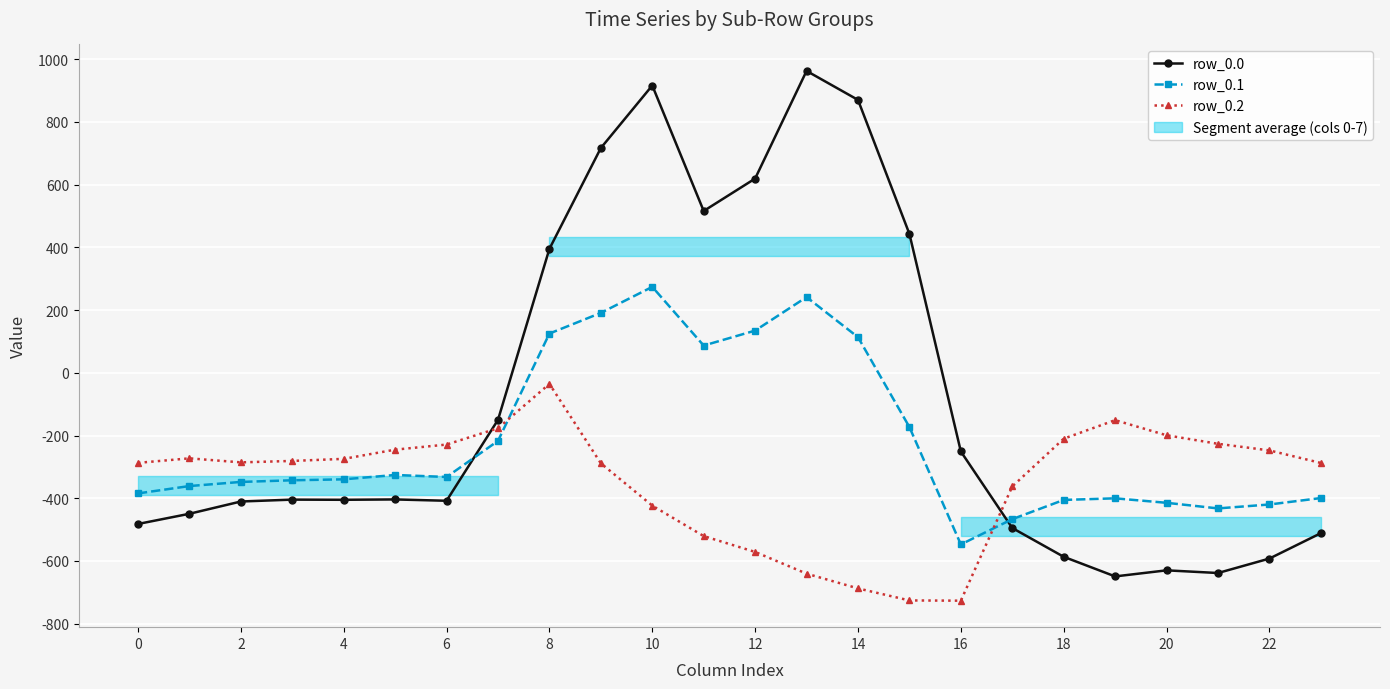

What is the highest value of the row_0.0 series?

962.7